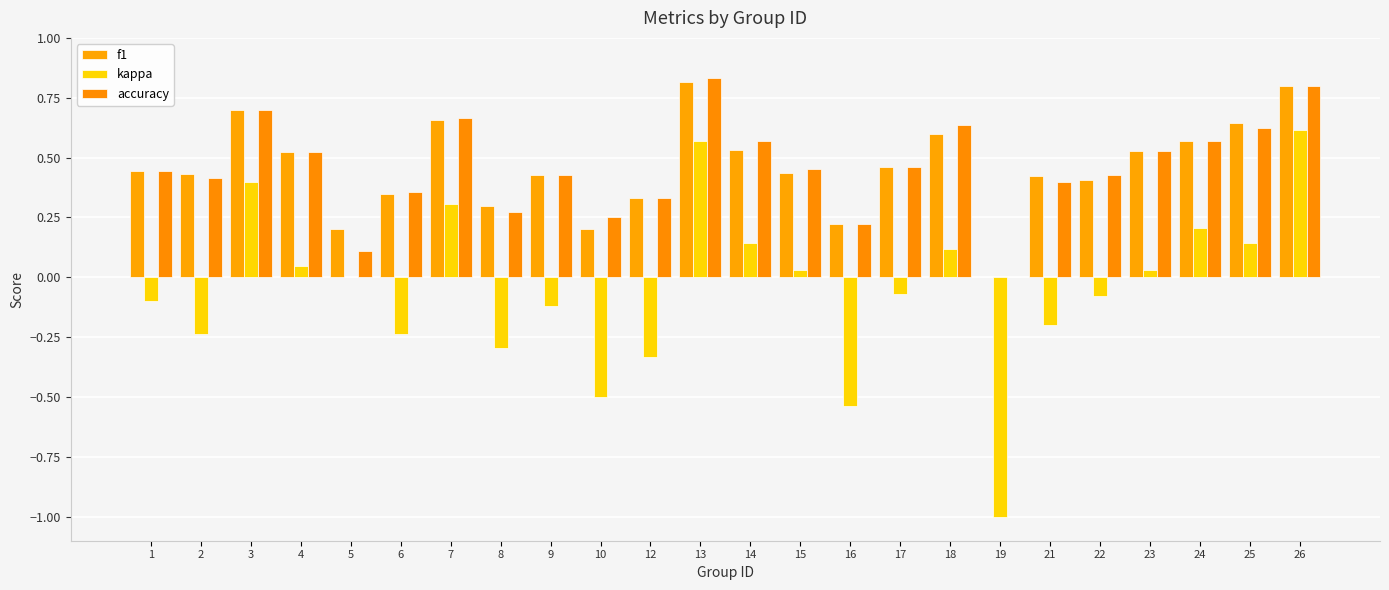

What is the value of the accuracy bar at the 22nd from the left?

0.6